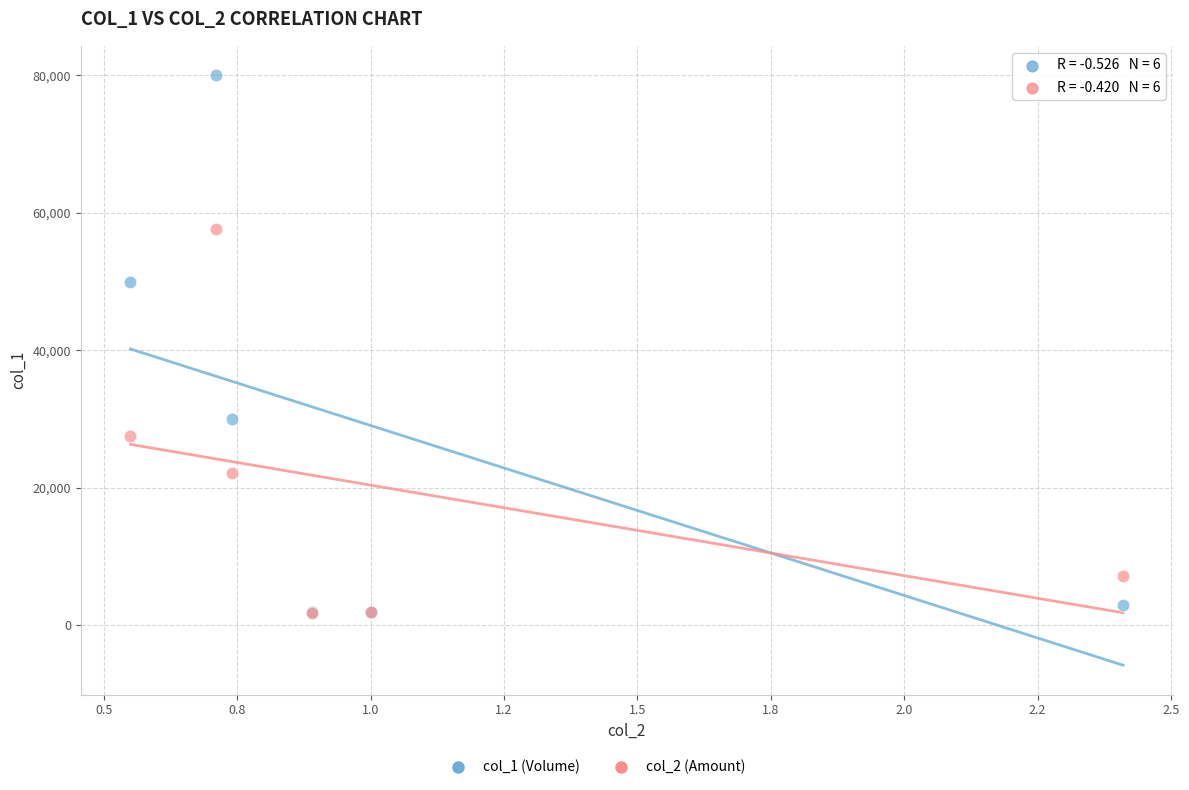

Which series has the widest spread of Y values?

col_1 (Volume)